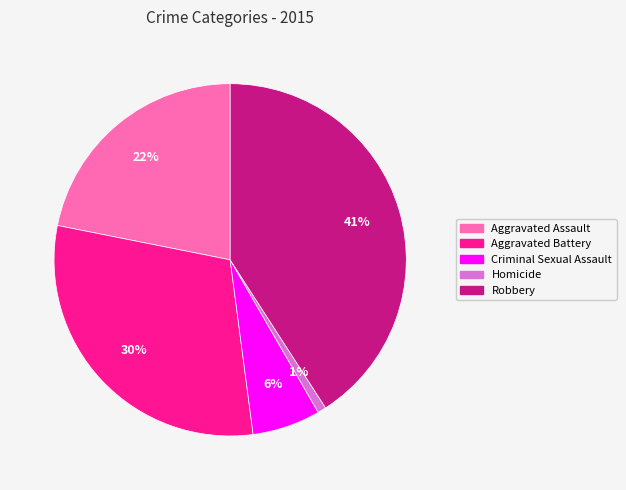

The Criminal Sexual Assault slice represents 1% of the pie. True or false?

False